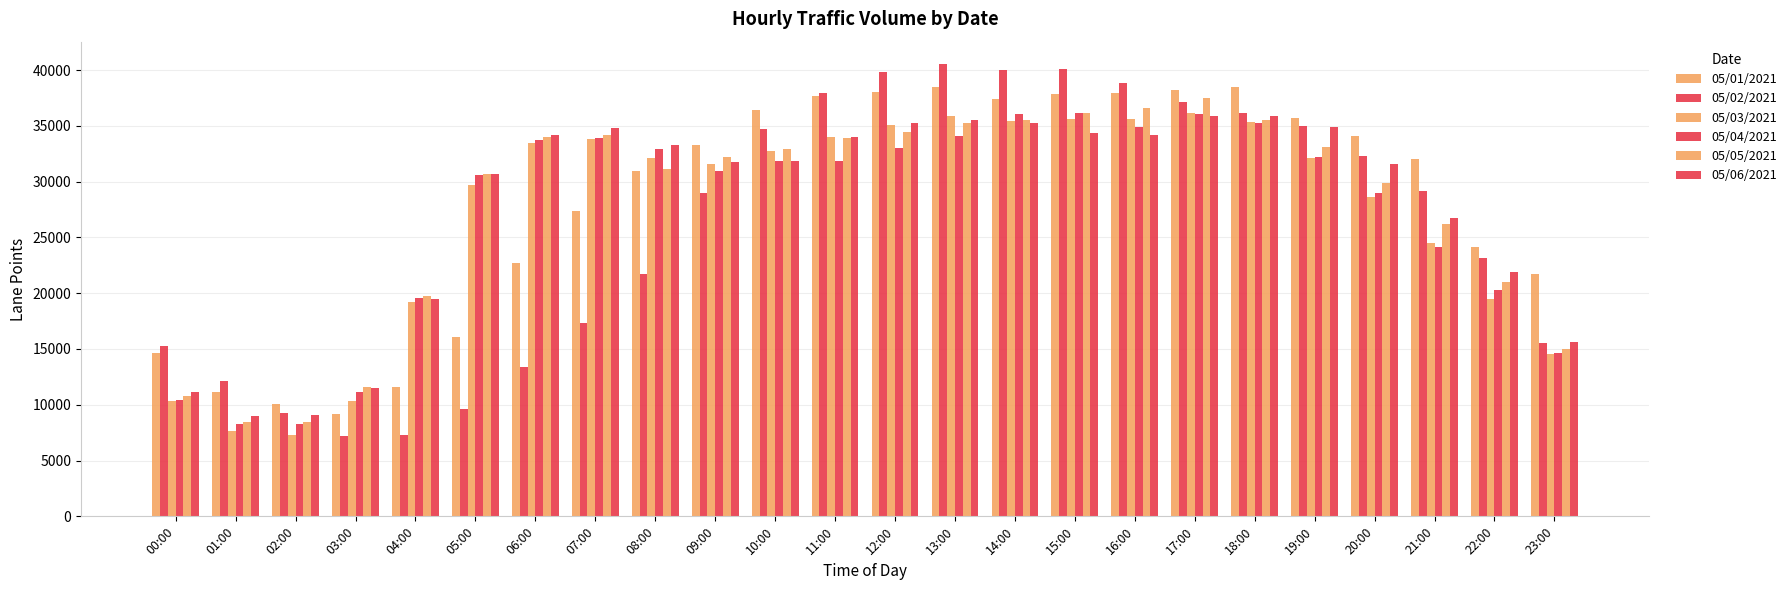

How many distinct data groups are displayed?

6